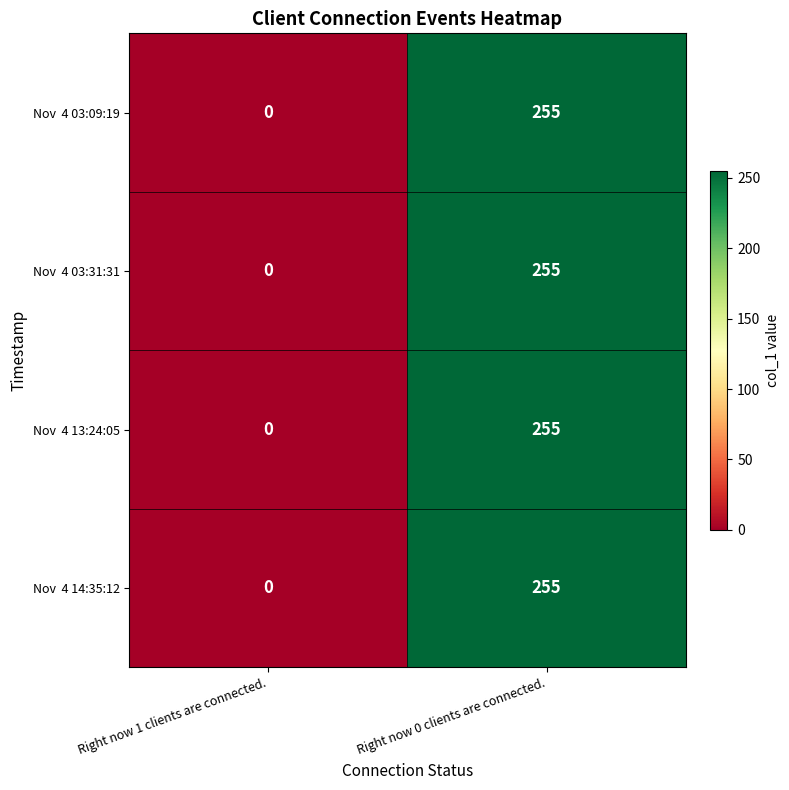

What is the total value across all series at Right now 0 clients are connected.?

1020